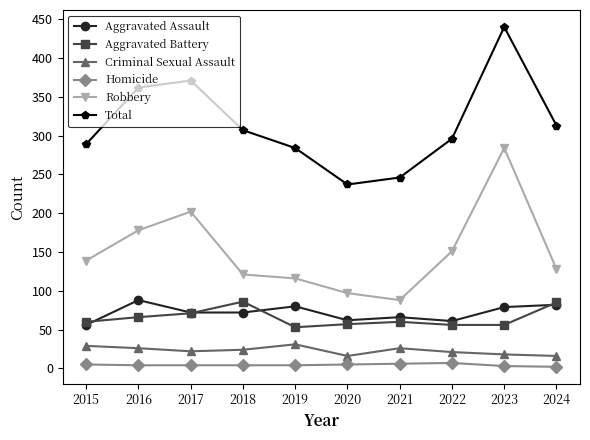

At 2019, list the series in order from largest to smallest.

Total, Robbery, Aggravated Assault, Aggravated Battery, Criminal Sexual Assault, Homicide